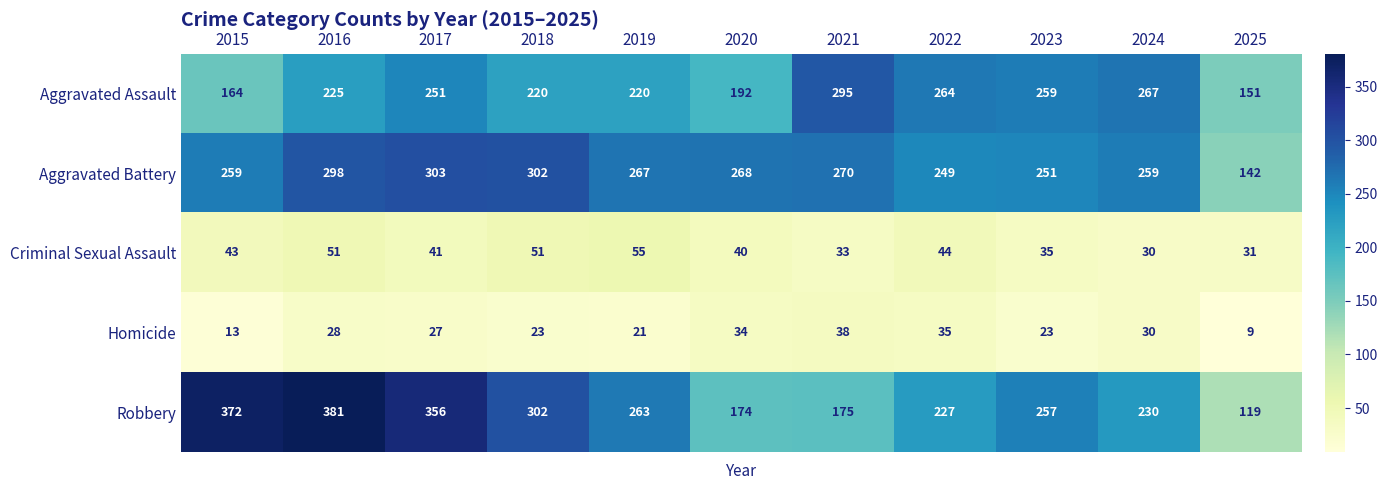

Between 2016 and 2021, which series saw the biggest shift?

Robbery